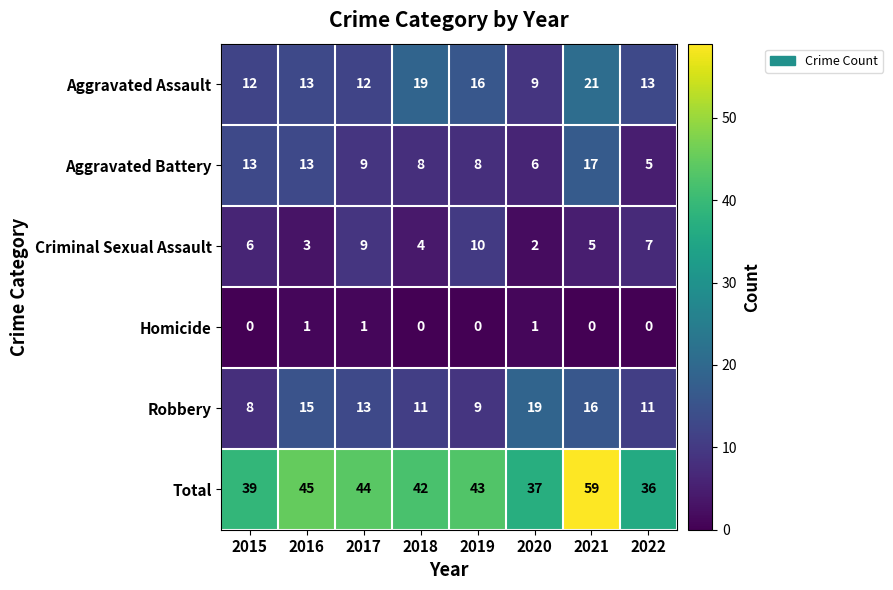

At how many categories does at least one series exceed 41?

5